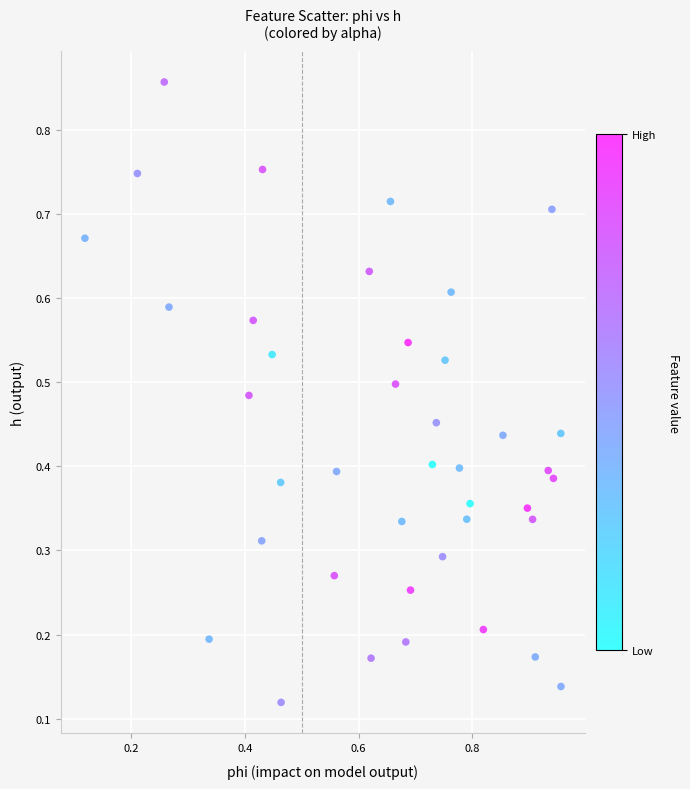

How many points are shown in the scatter plot?

40